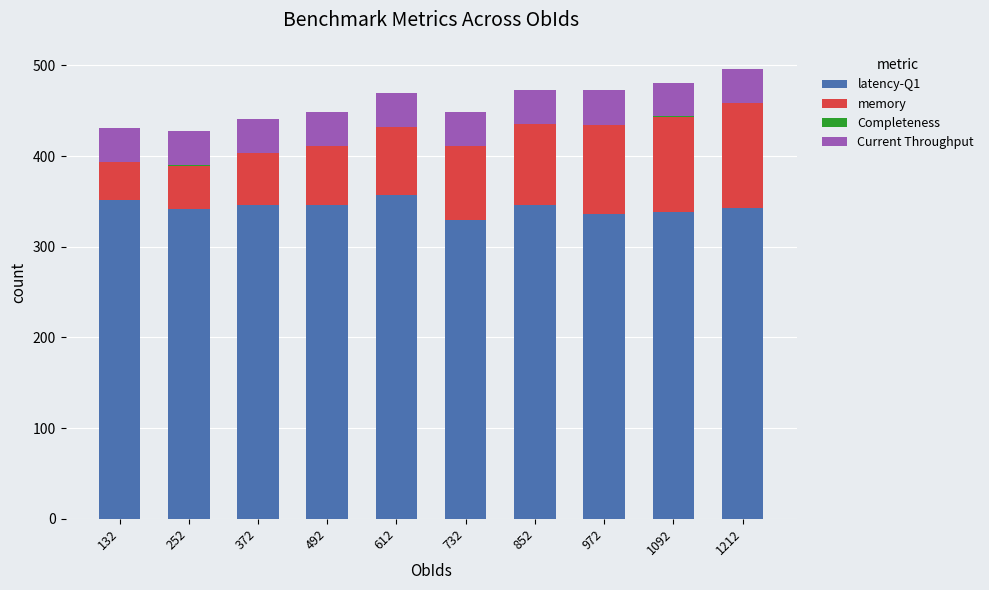

Is it true that latency-Q1 equals 341.1 at 252?

True